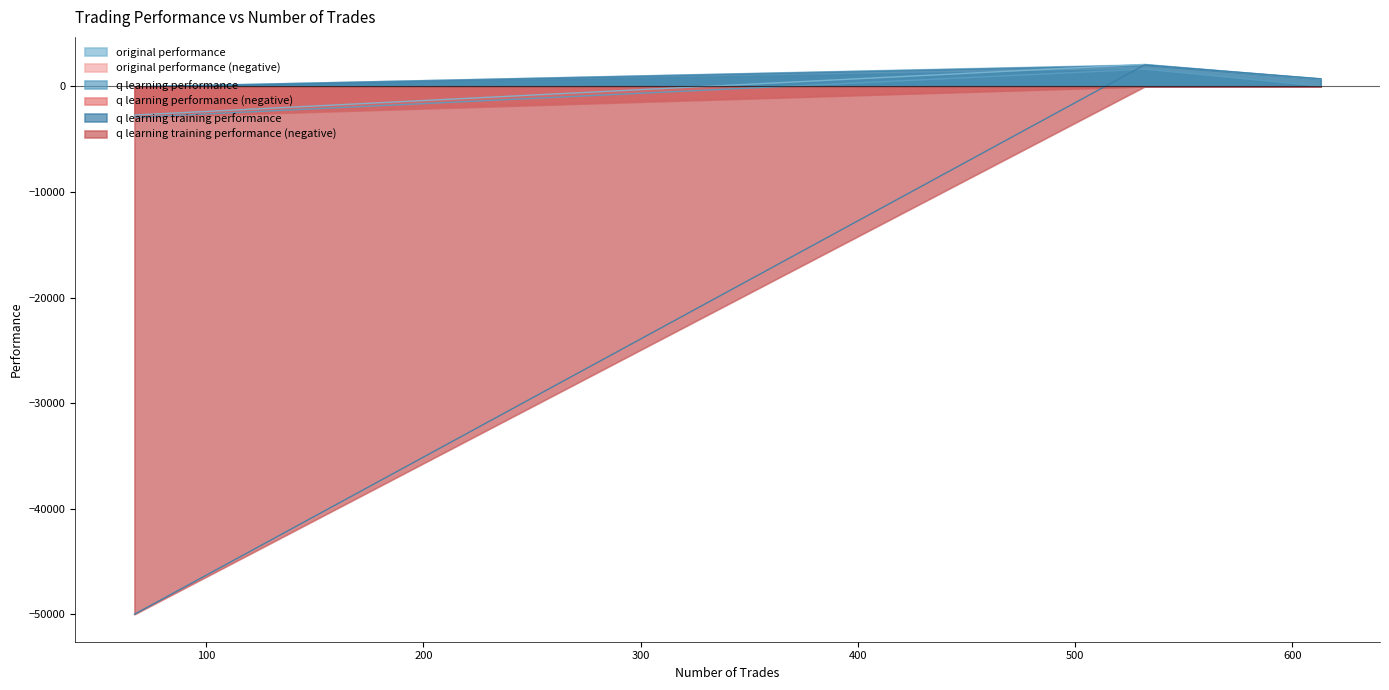

Which series has the widest spread of values?

q learning training performance (negative)